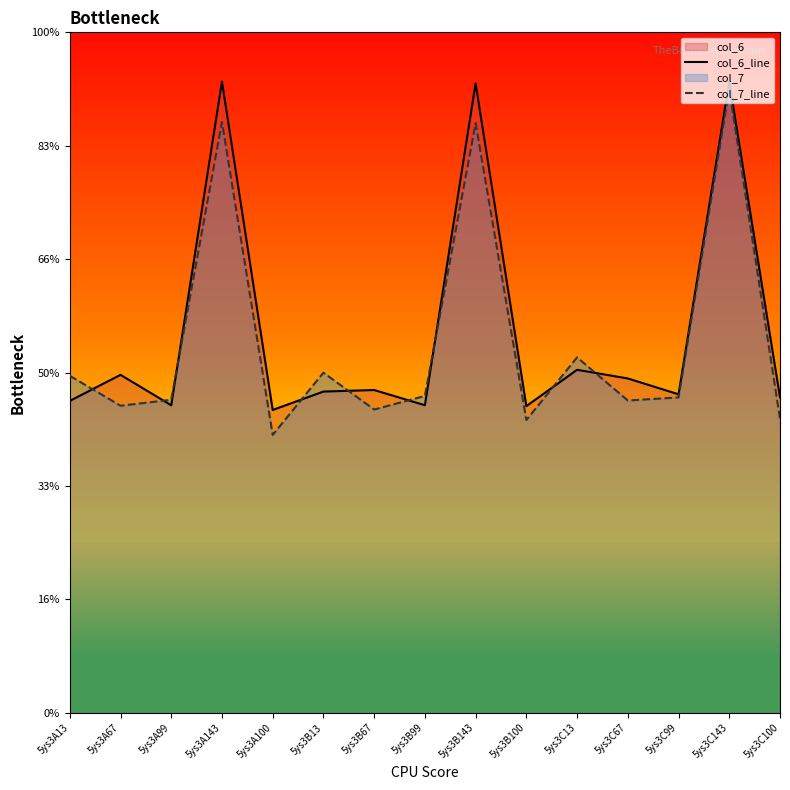

Between 5ys3B99 and 5ys3C143, which is larger?

5ys3C143